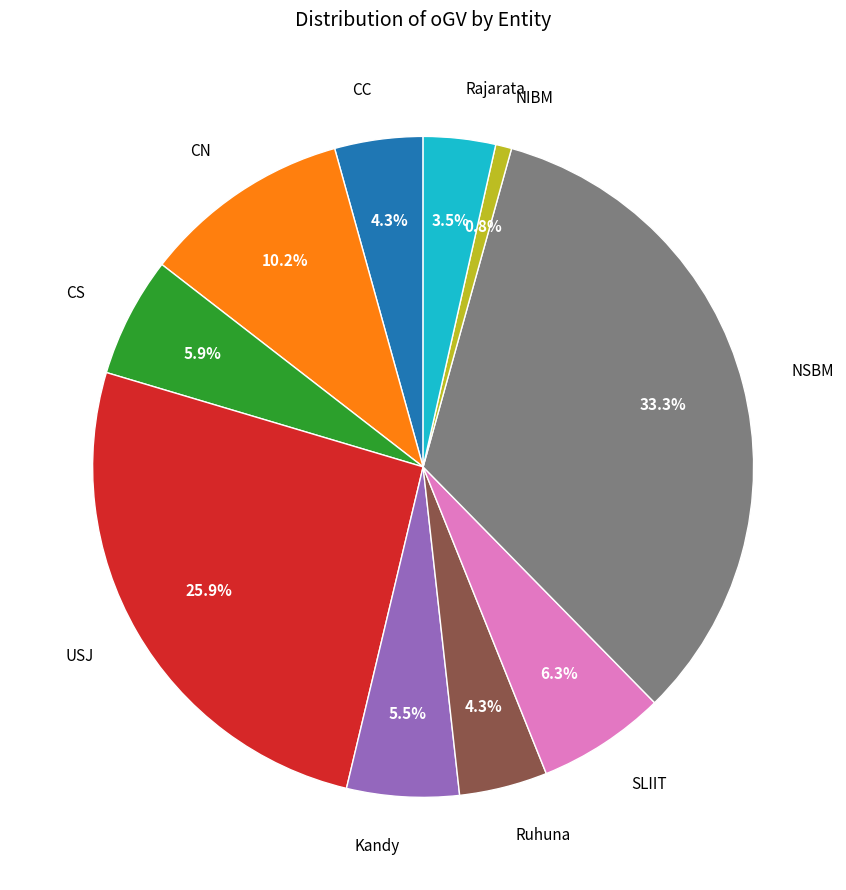

To the nearest percent, what percentage of the pie is CS?

6%